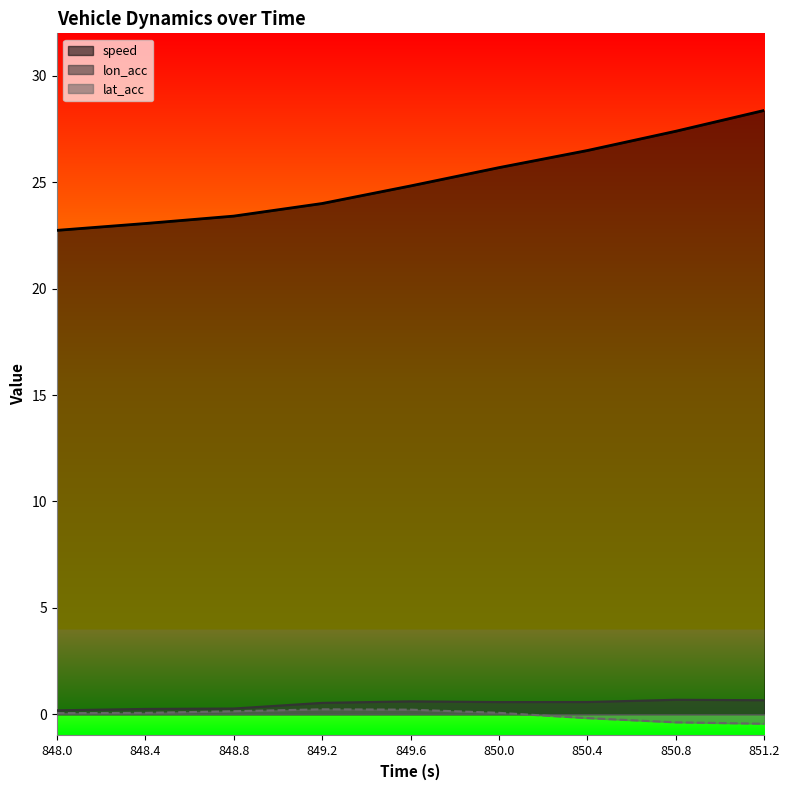

Does the chart have visible grid lines?

No